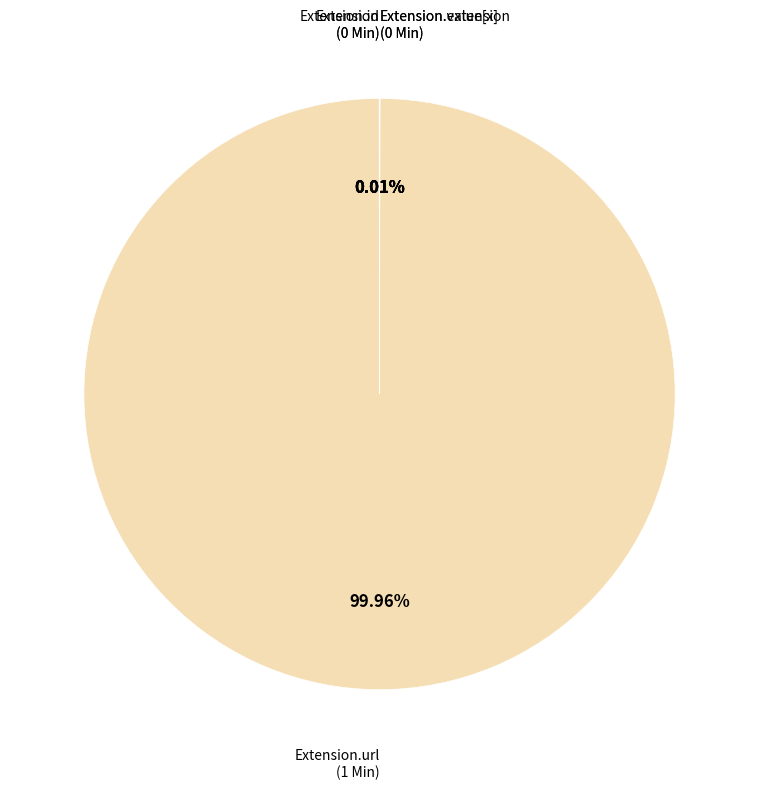

Is there a majority slice in this chart?

Yes